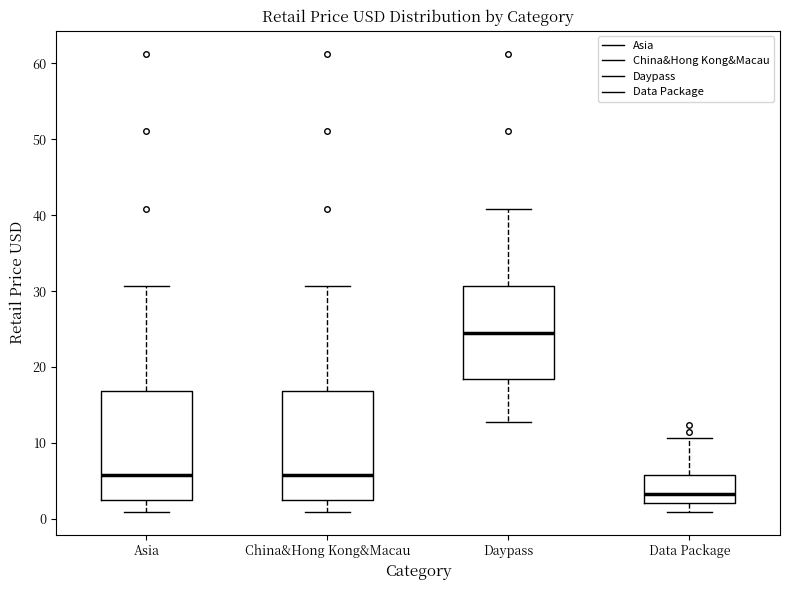

Reading left to right, read every box against the y-axis: the position of its median line, the range the box covers, and the ends of its whiskers. The values are not printed on the chart, so give them approximately, as read against the axis.

Asia: median 6, box 2 to 17, whiskers 1 to 31
China&Hong Kong&Macau: median 6, box 2 to 17, whiskers 1 to 31
Daypass: median 25, box 18 to 31, whiskers 13 to 41
Data Package: median 3, box 2 to 6, whiskers 1 to 11